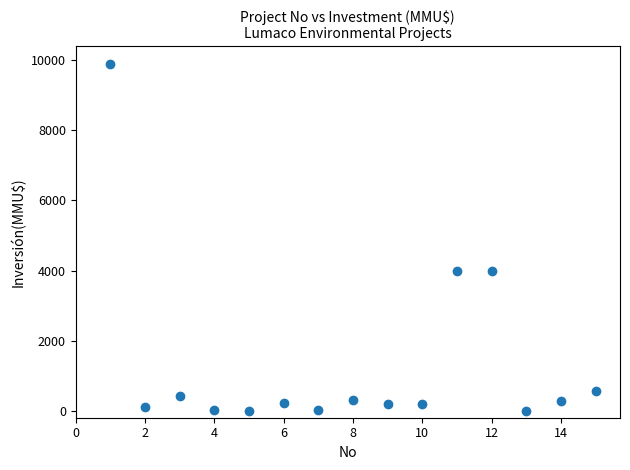

What is the range of Y values (max minus min)?

9903